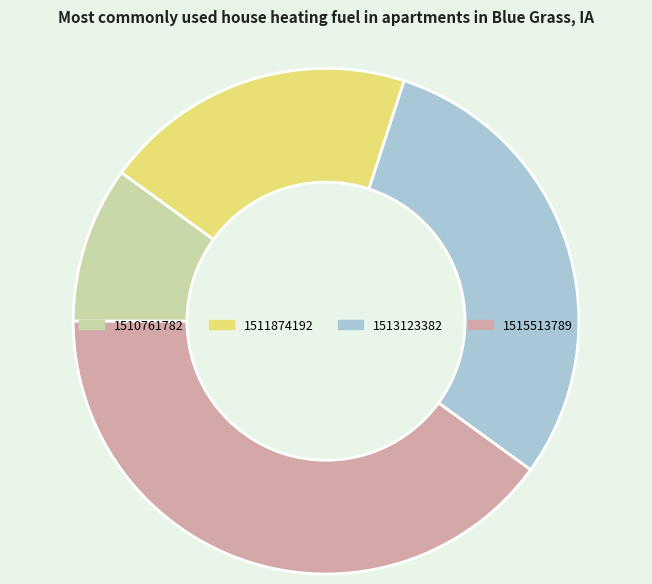

Do 1515513789 and 1513123382 together represent more than half of the pie?

Yes